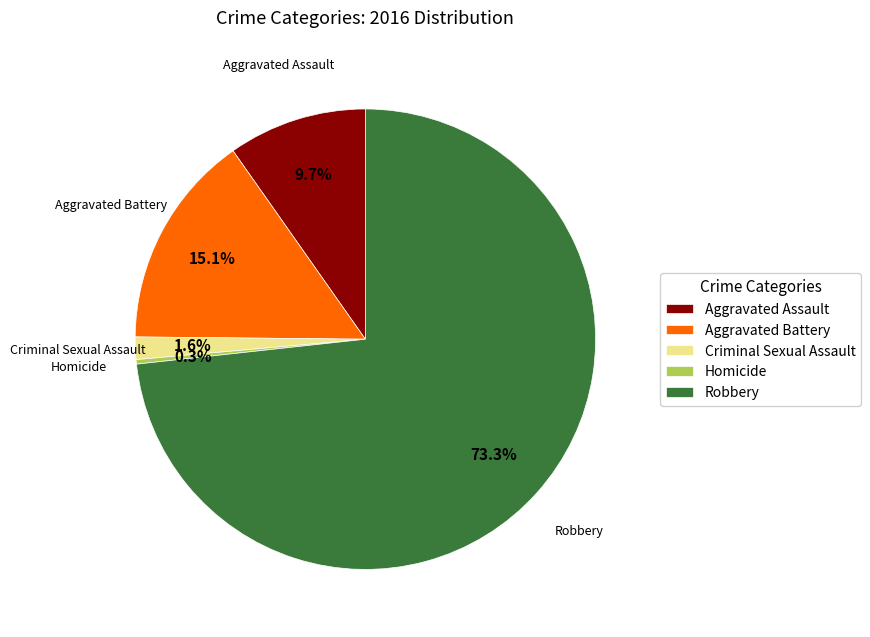

What percentage is the Robbery slice, to the nearest percent?

73%